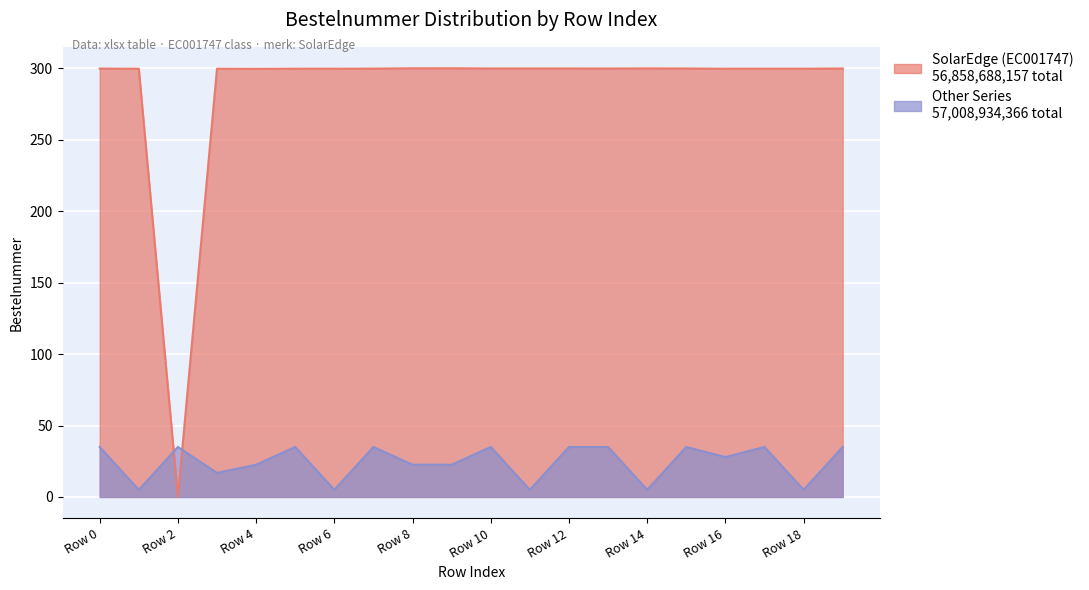

At which category does SolarEdge (EC001747) reach its first local valley?

Row 2